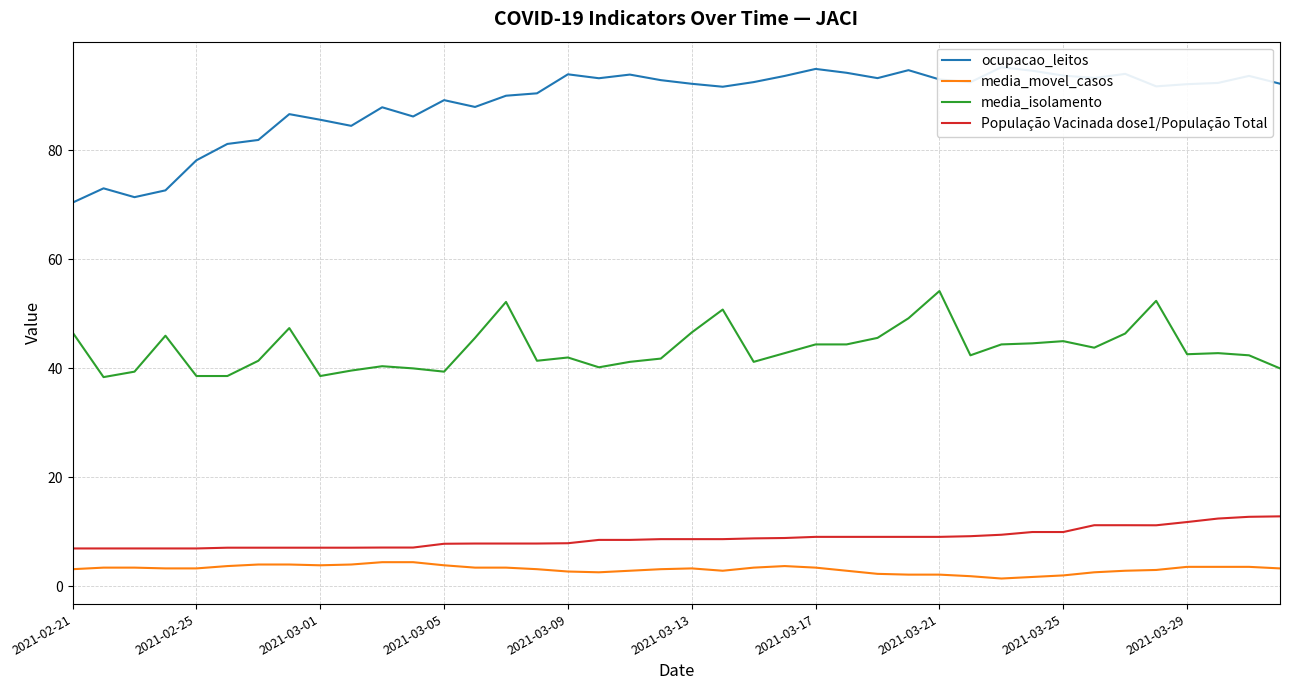

True or false: media_movel_casos and media_isolamento cross at least once.

False